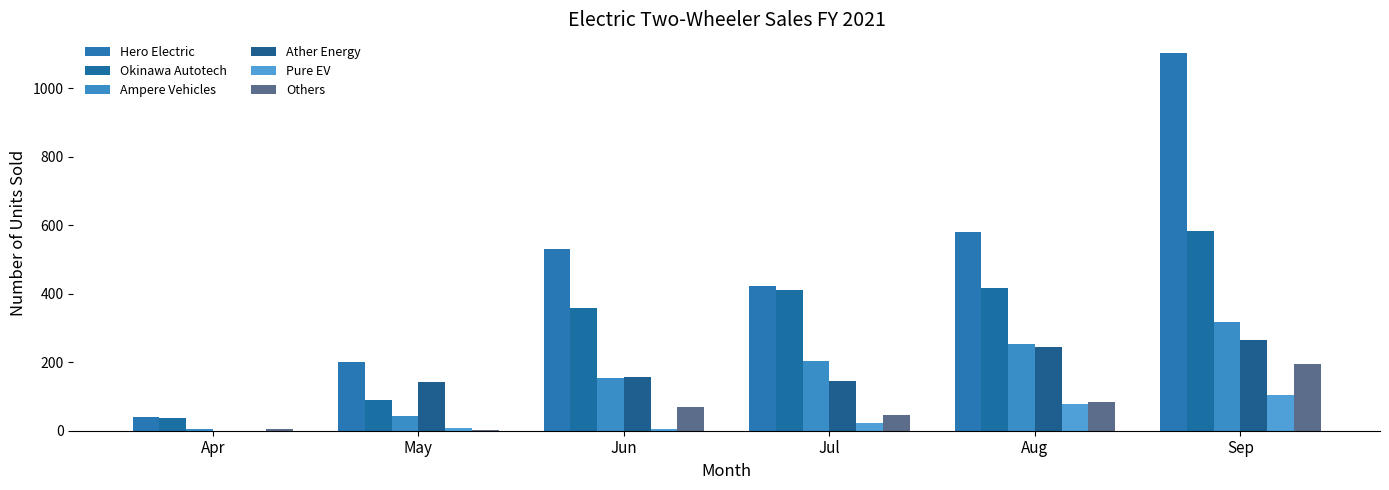

Is it true that Hero Electric equals 258 at Jun?

False